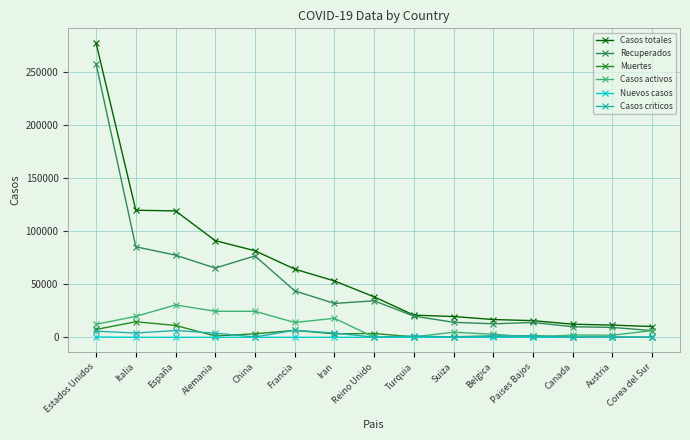

What is the average value of the Casos activos series?

10851